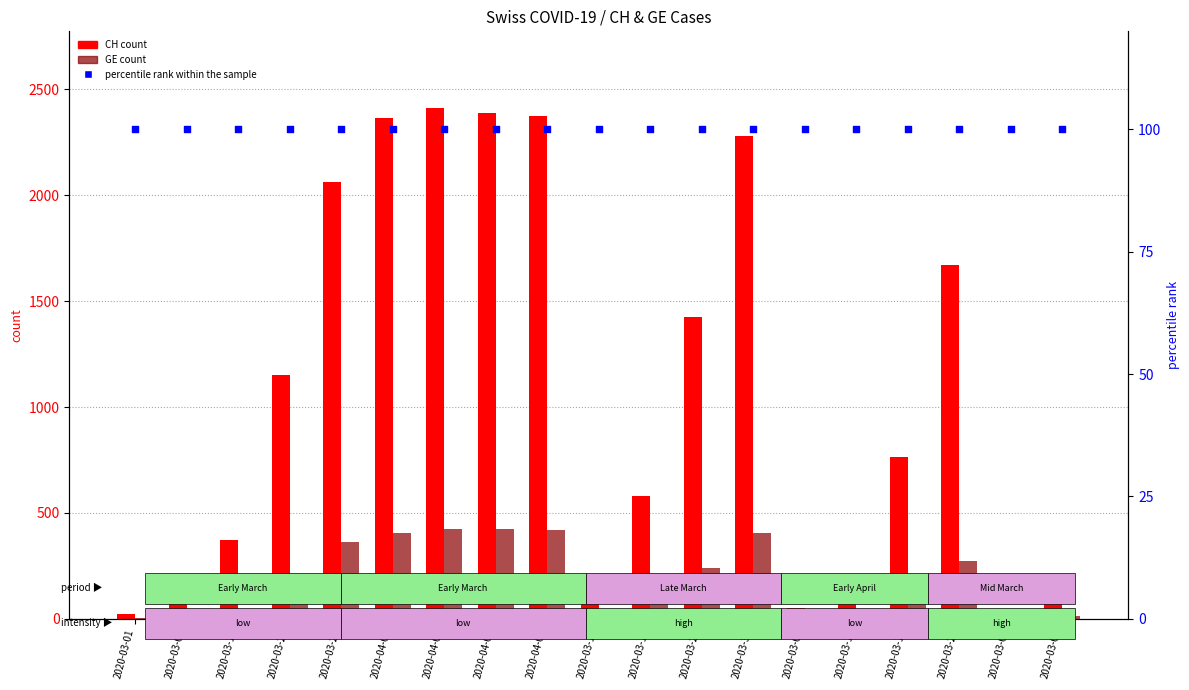

At which category is the sum across all series the highest?

2020-04-02